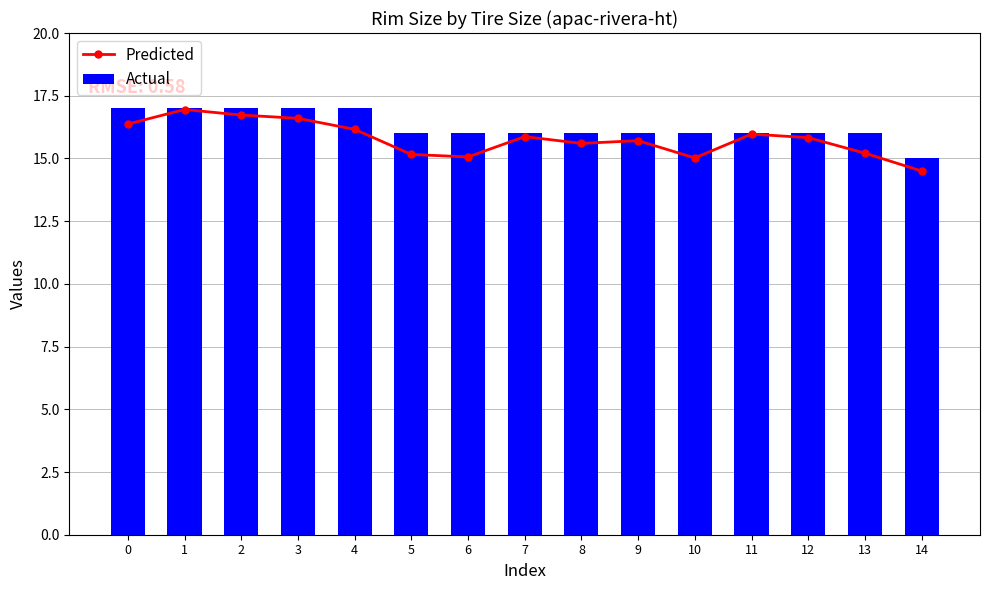

Between 11 and 14, which series saw the biggest shift?

Predicted